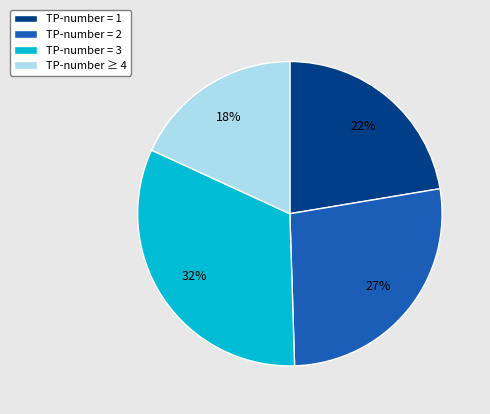

Count the number of slices in the pie.

4